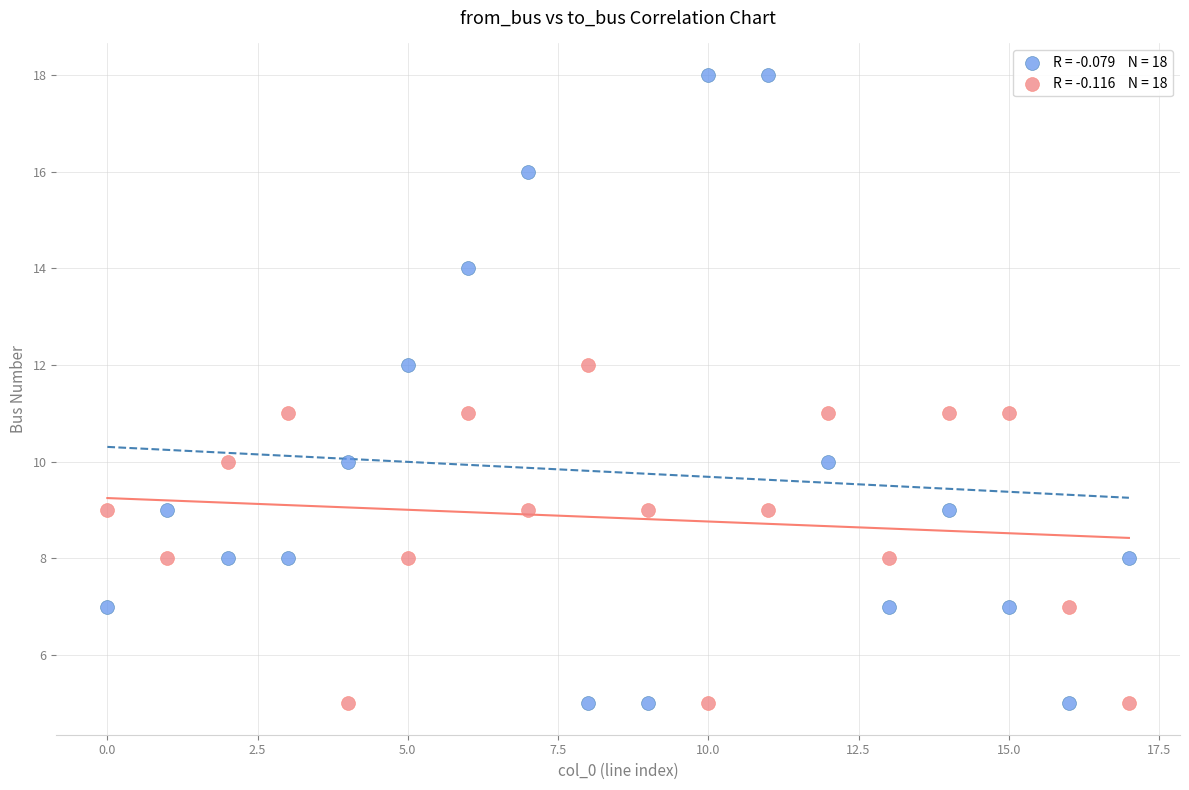

Across all data points, what is the range of Y values (max minus min)?

13